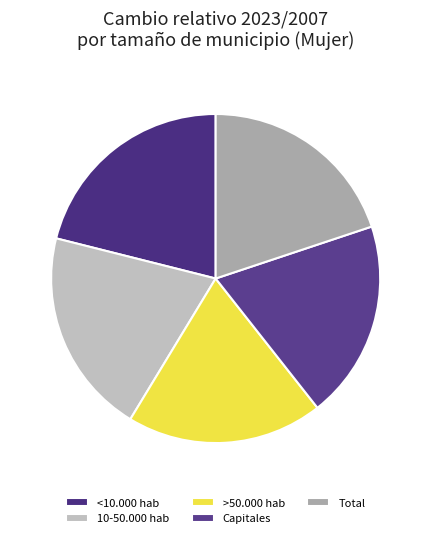

How many slices are in this pie chart?

5